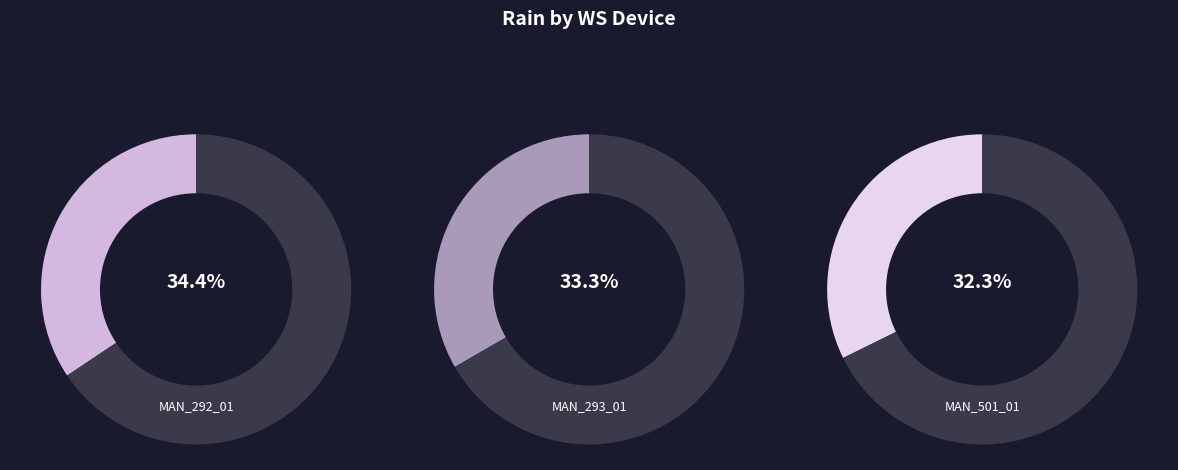

How many segments does this pie chart have?

3